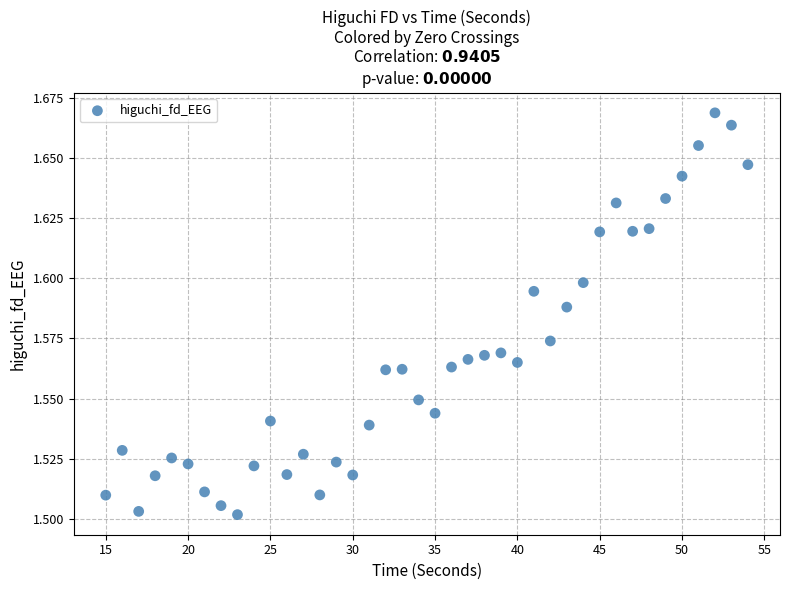

What is the range of X values (max minus min)?

39.0